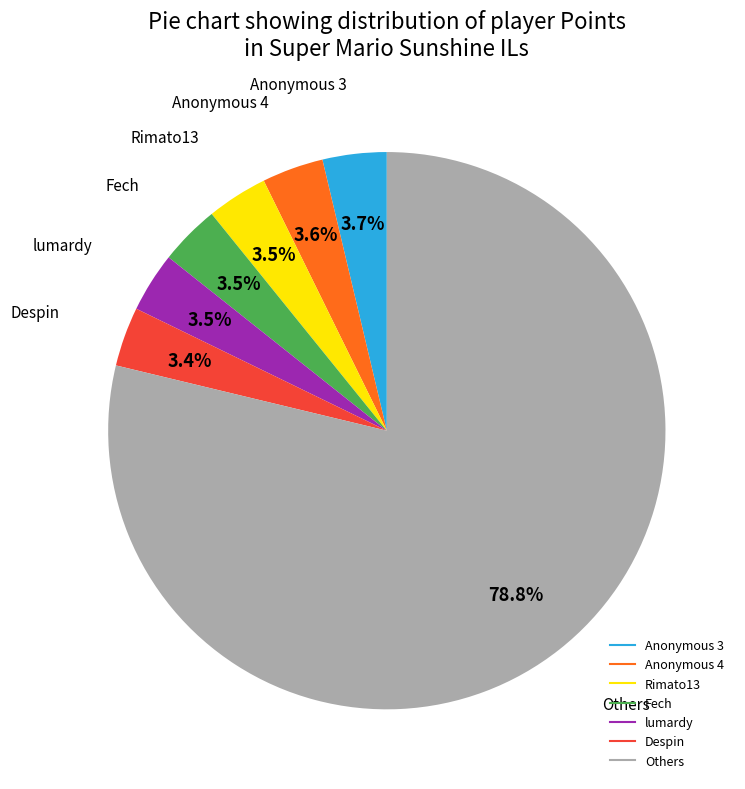

Is there a majority slice in this chart?

Yes